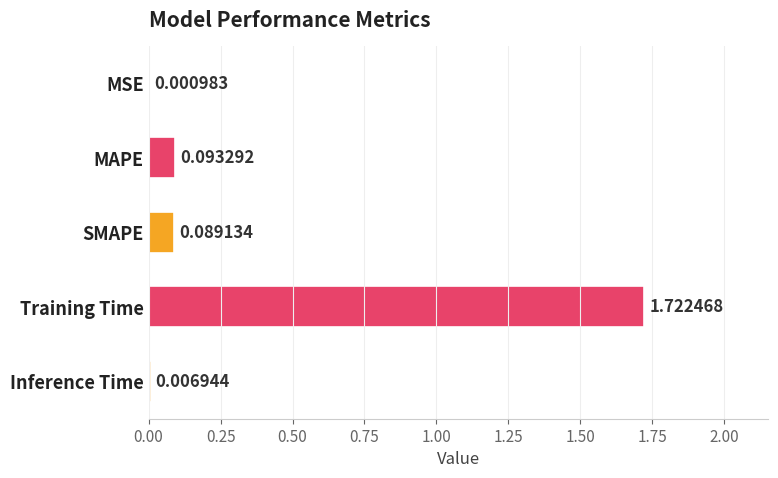

What is the average value?

0.4